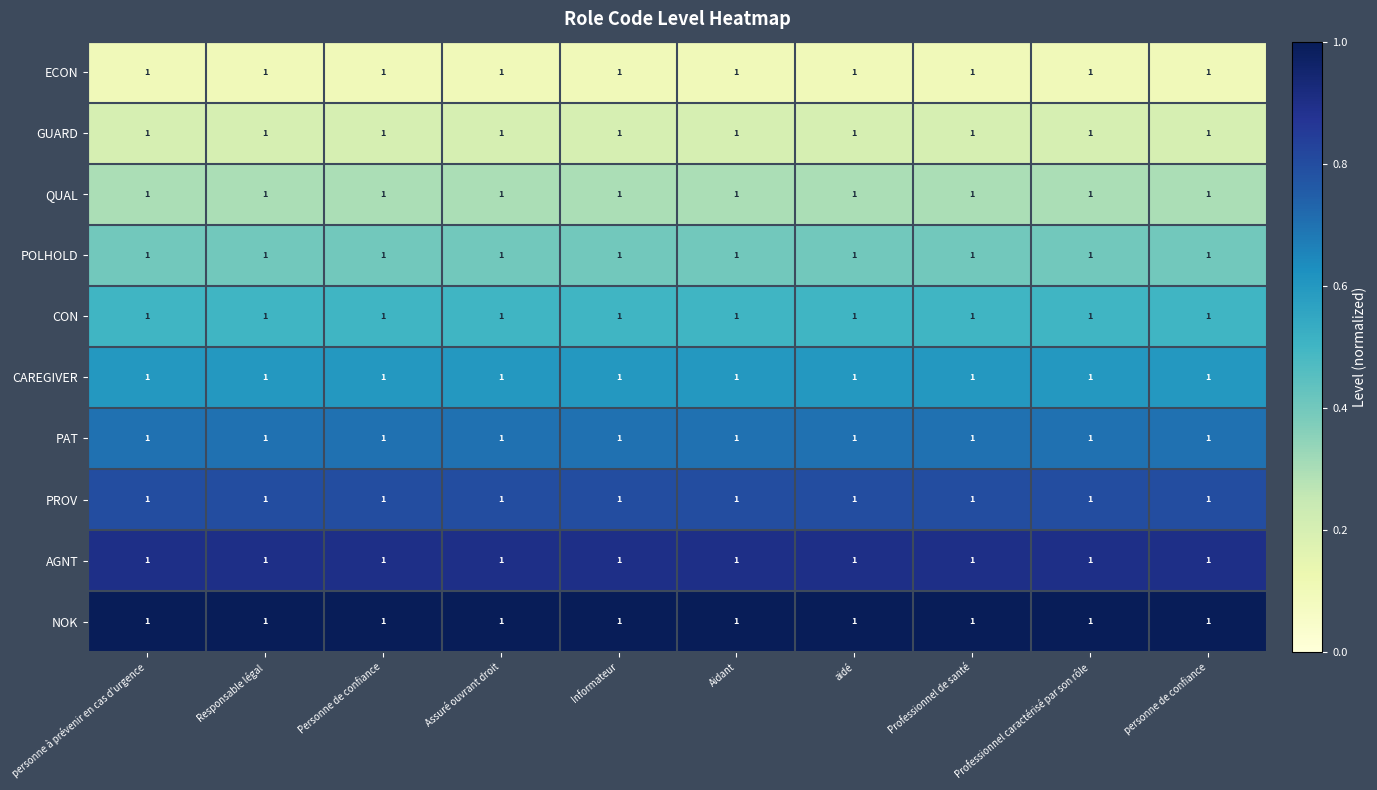

Count the number of categories in the chart.

10